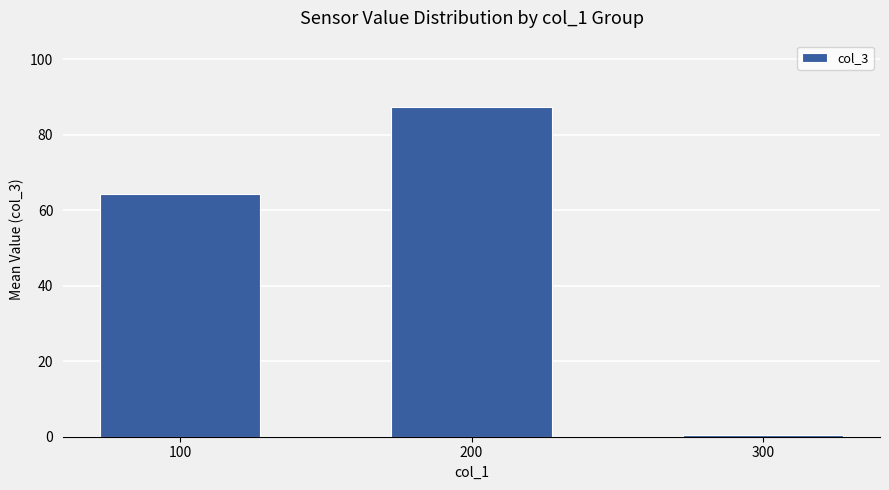

The chart shows a value of 64.4 at 100. True or false?

True